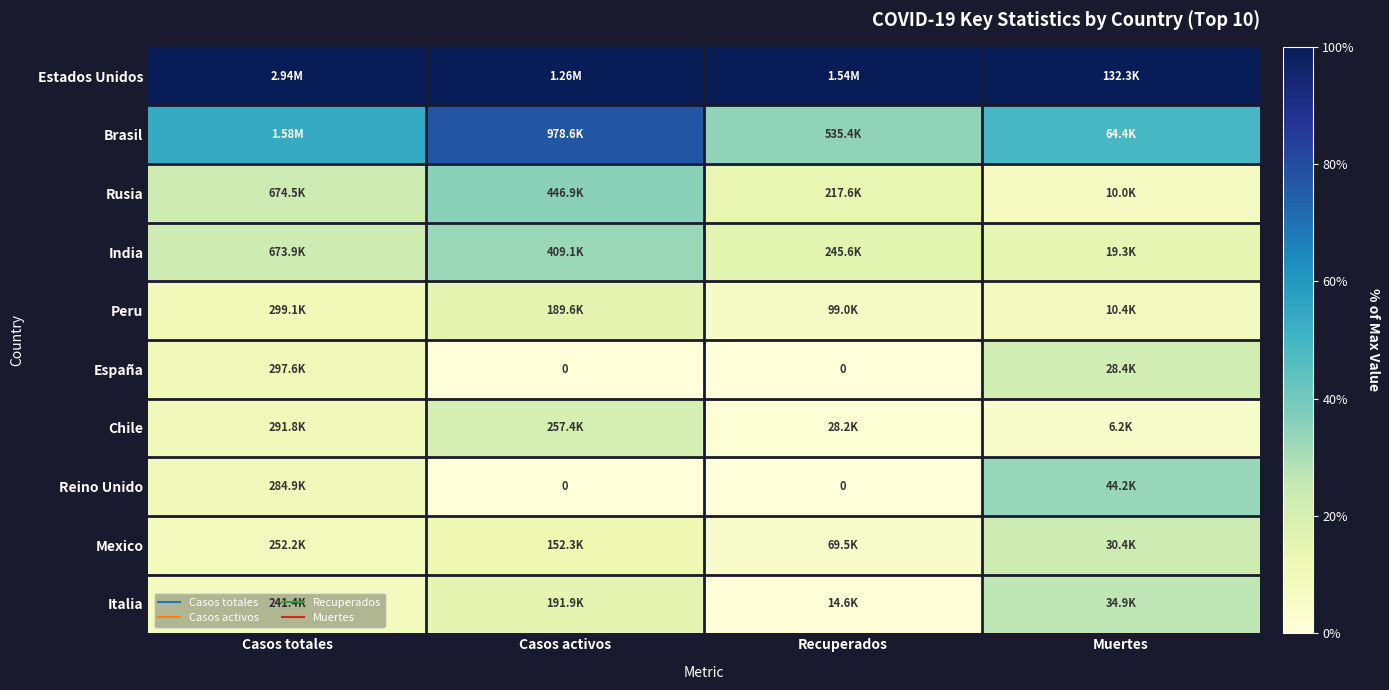

Is it true that Reino Unido equals -0.1 at Recuperados?

False